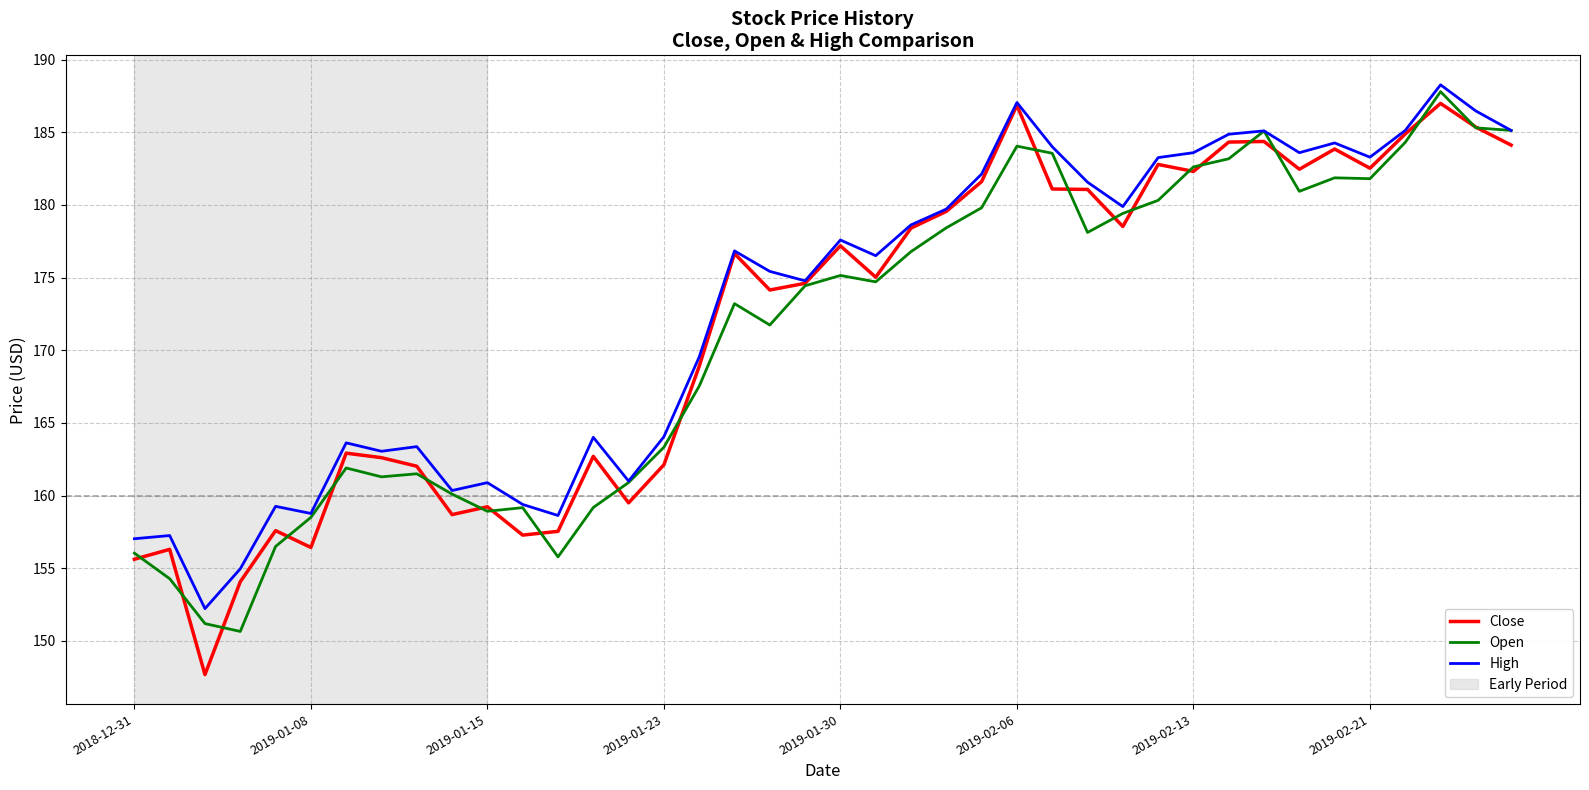

What is the maximum value for Close?

187.0